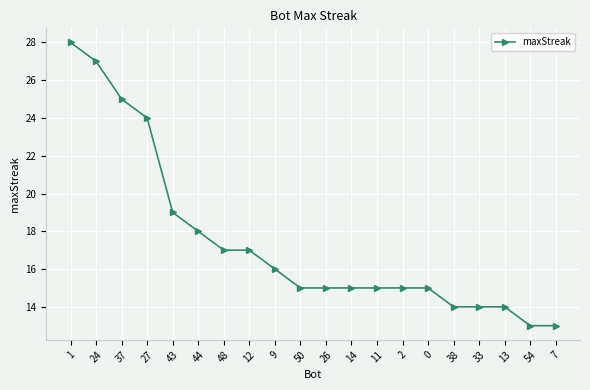

What is the value of the 17th point from the left?

14